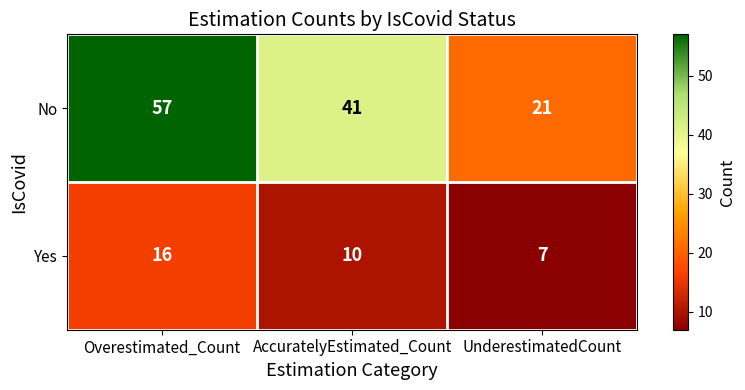

What is the difference between the second highest and minimum values in the Yes series?

3